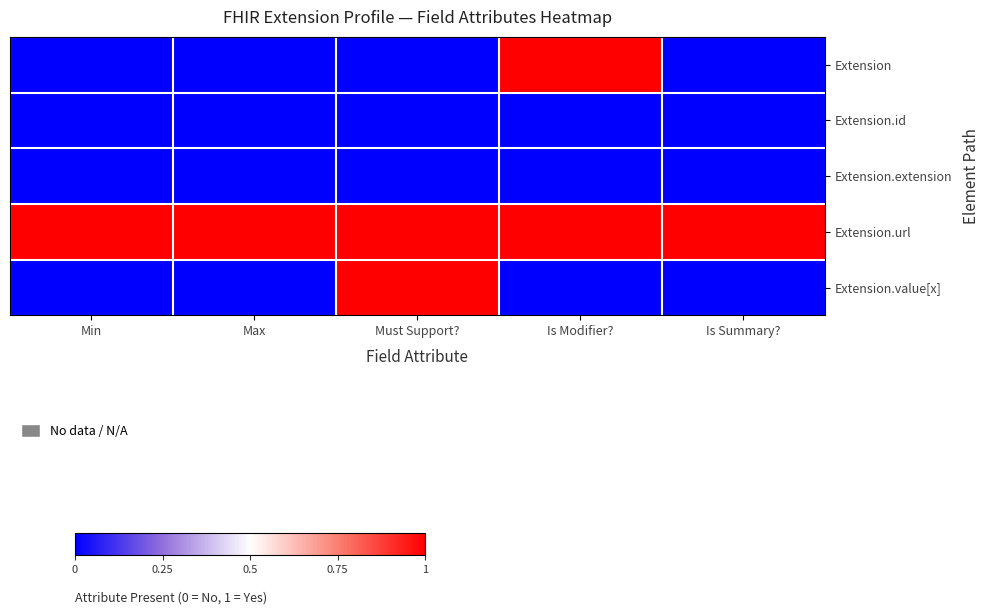

At how many categories does at least one series exceed 0?

5